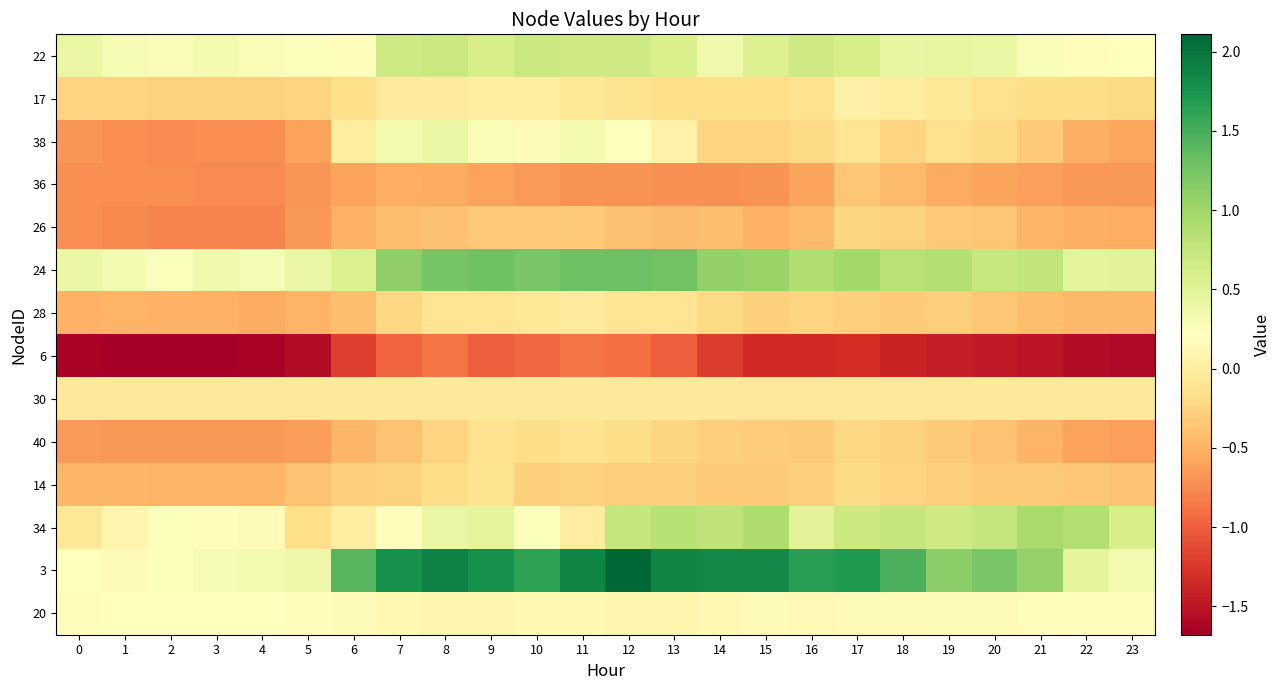

Rank the series by their maximum value, from lowest to highest.

6, 36, 26, 40, 14, 30, 28, 17, 20, 38, 22, 34, 24, 3